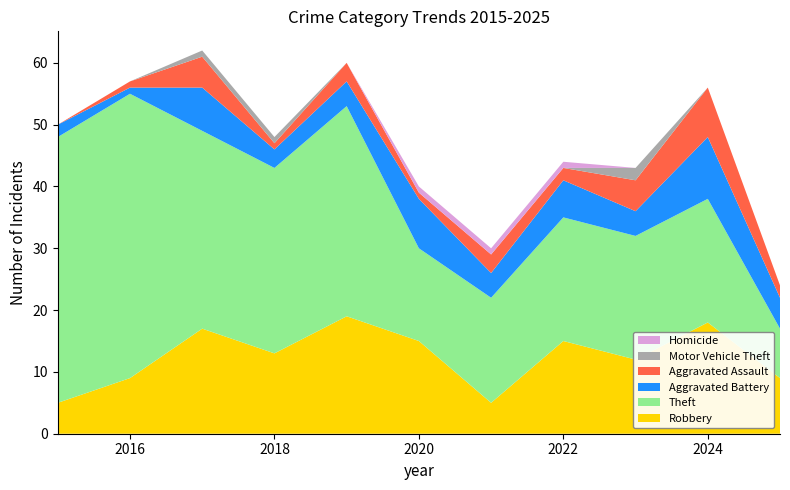

Reading left to right, what are all the values shown in this chart?

Robbery: 2015=5	2016=9	2017=17	2018=13	2019=19	2020=15	2021=5	2022=15	2023=12	2024=18	2025=9
Theft: 2015=43	2016=46	2017=32	2018=30	2019=34	2020=15	2021=17	2022=20	2023=20	2024=20	2025=8
Aggravated Battery: 2015=2	2016=1	2017=7	2018=3	2019=4	2020=8	2021=4	2022=6	2023=4	2024=10	2025=5
Aggravated Assault: 2015=0	2016=1	2017=5	2018=1	2019=3	2020=1	2021=3	2022=2	2023=5	2024=8	2025=2
Motor Vehicle Theft: 2015=0	2016=0	2017=1	2018=1	2019=0	2020=0	2021=0	2022=0	2023=2	2024=0	2025=0
Homicide: 2015=0	2016=0	2017=0	2018=0	2019=0	2020=1	2021=1	2022=1	2023=0	2024=0	2025=0